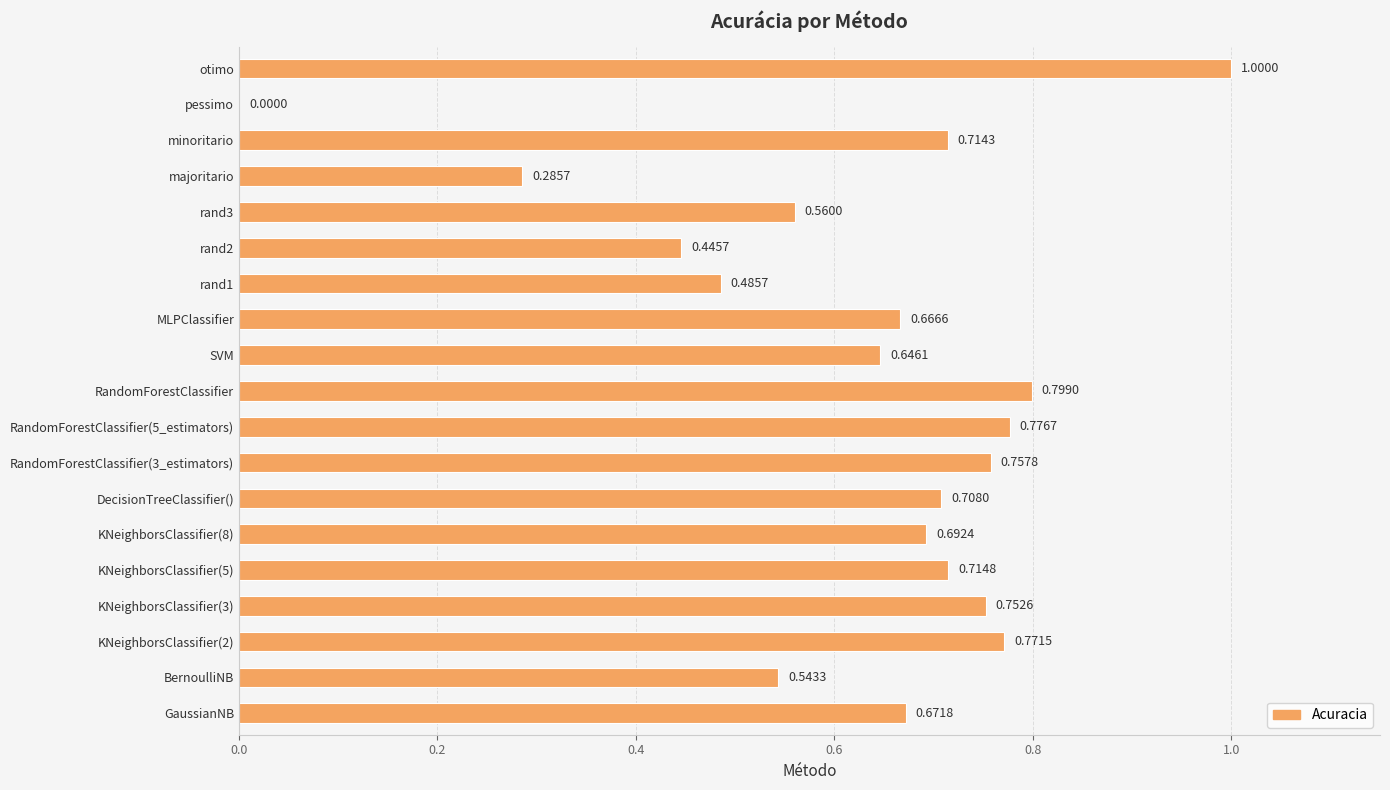

What is the sum of the values at KNeighborsClassifier(3) and rand1?

1.2